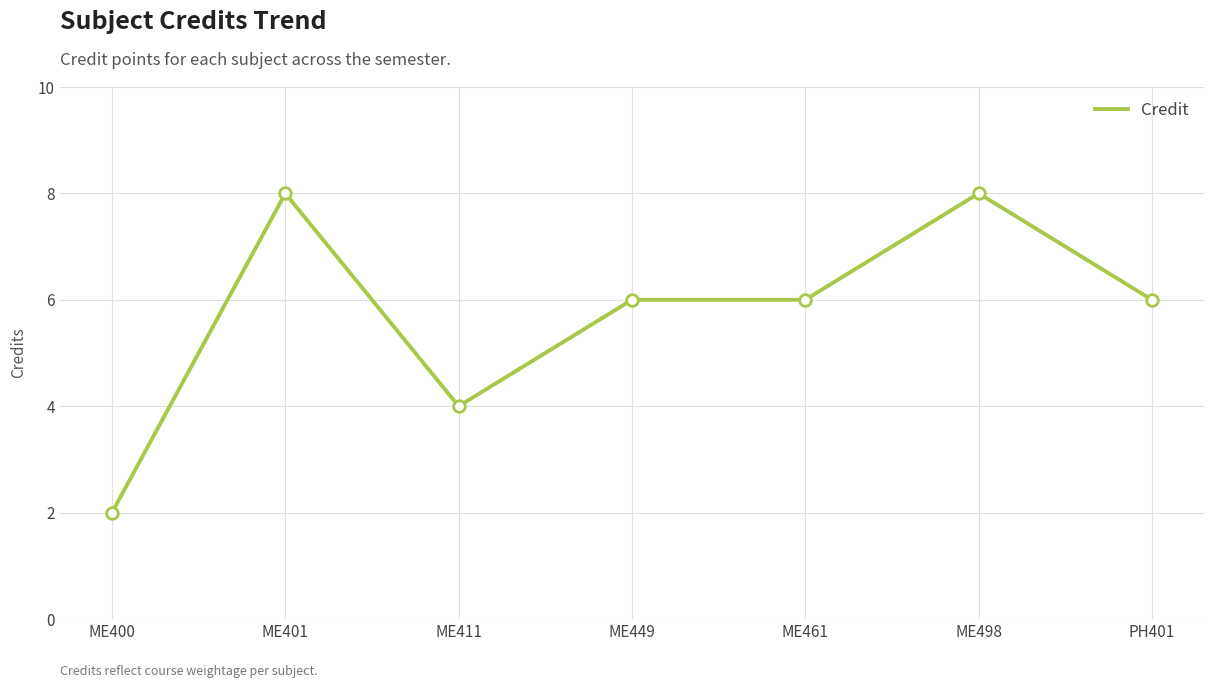

What is the change in value from ME461 to ME498?

+2